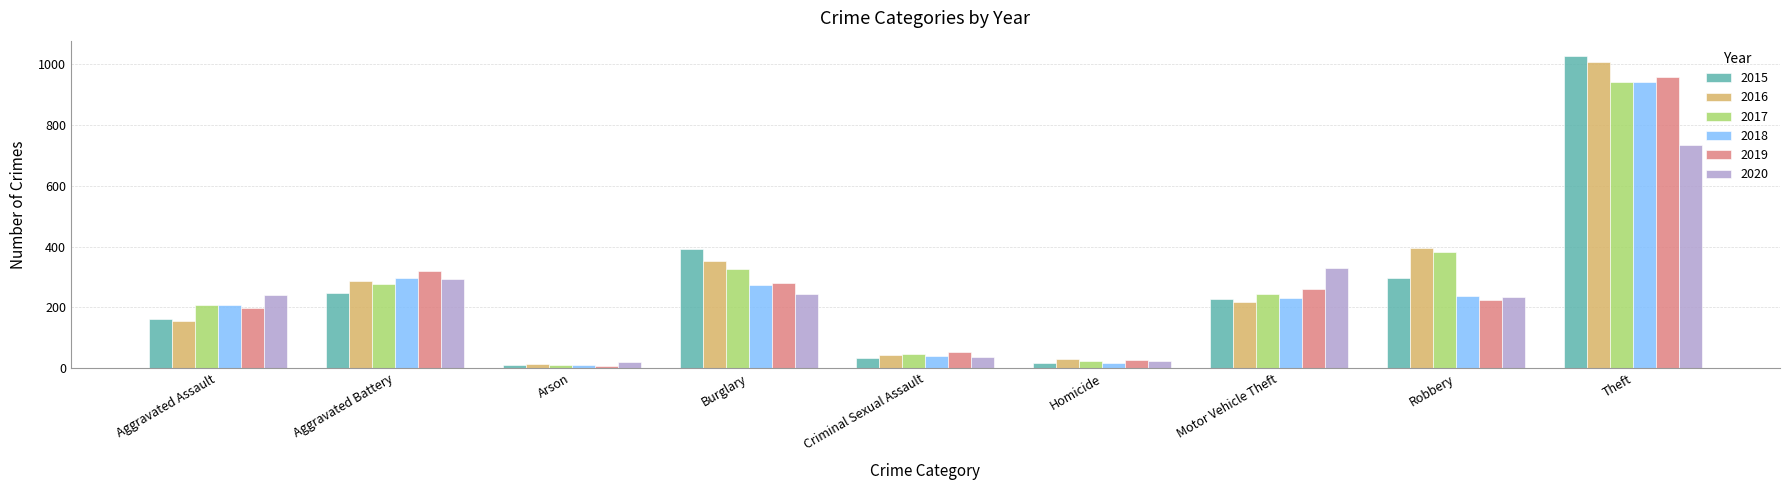

Where does the 2019 series first go above 224?

Aggravated Battery